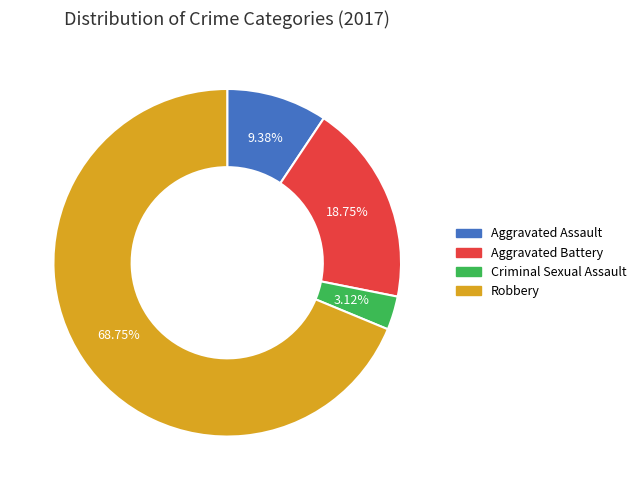

Which slice is the largest?

Robbery